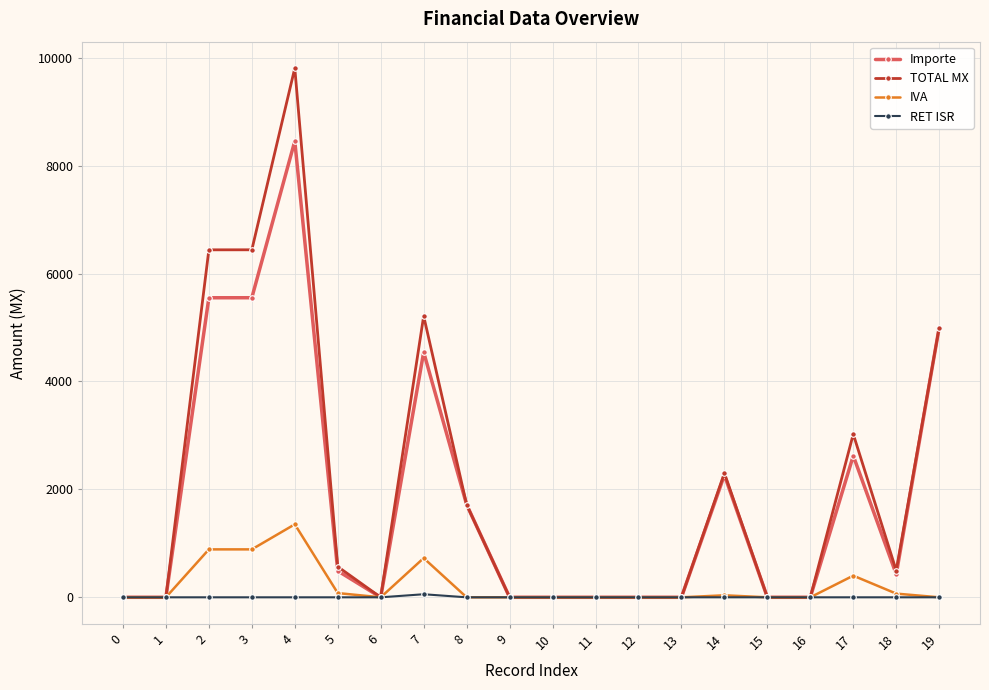

What are all the series names shown in the legend?

Importe, TOTAL MX, IVA, RET ISR